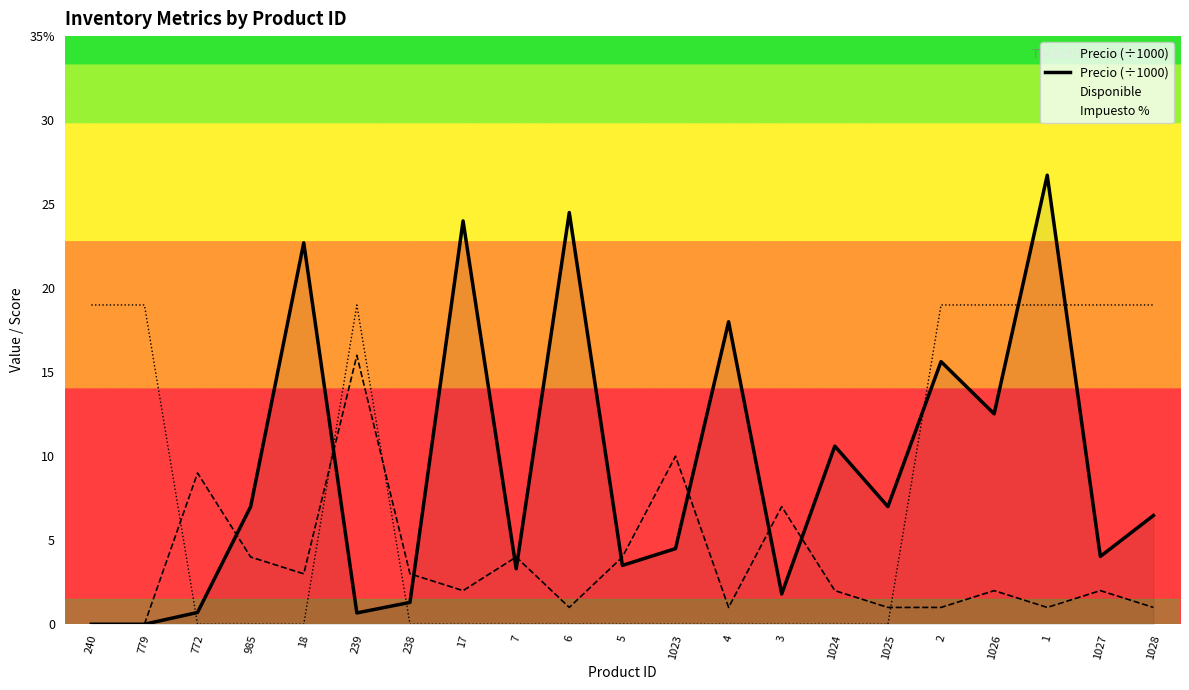

The chart shows a value of 0.3 at 772. True or false?

False